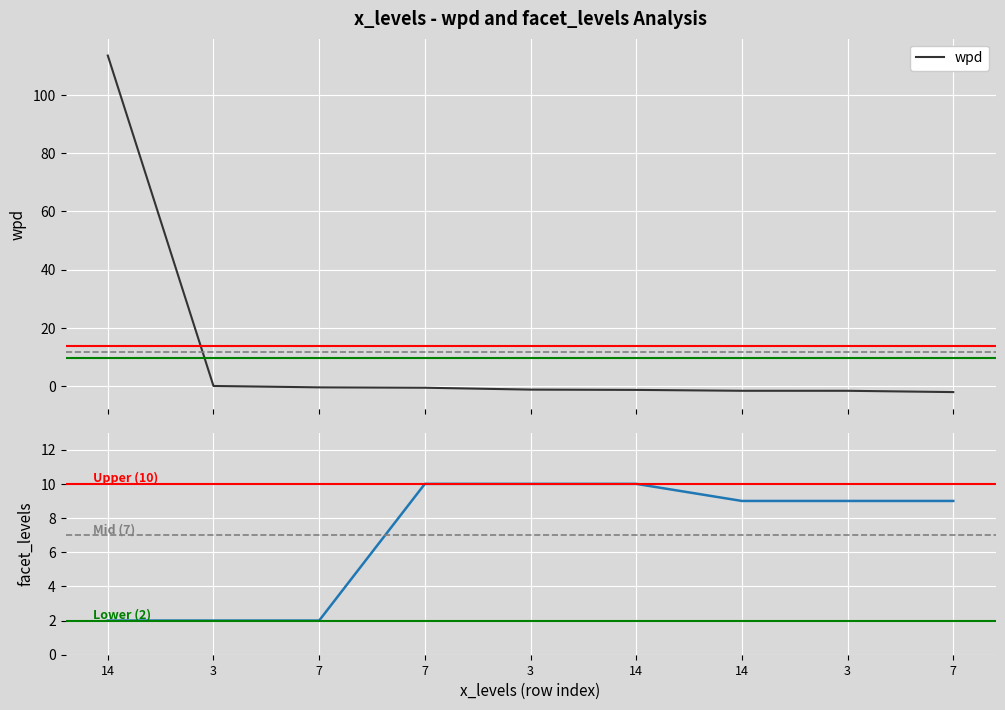

Which label corresponds to the smallest value in the chart?

7